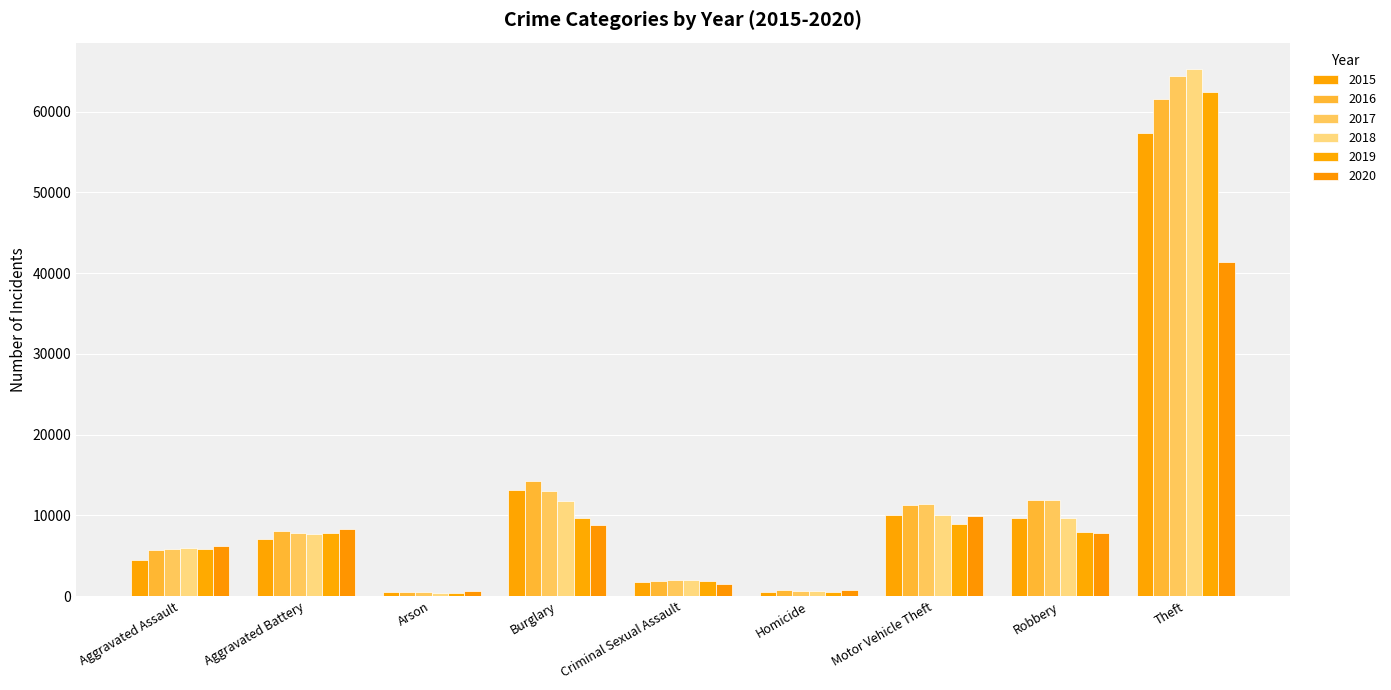

How many data points in 2016 are less than 8086?

4